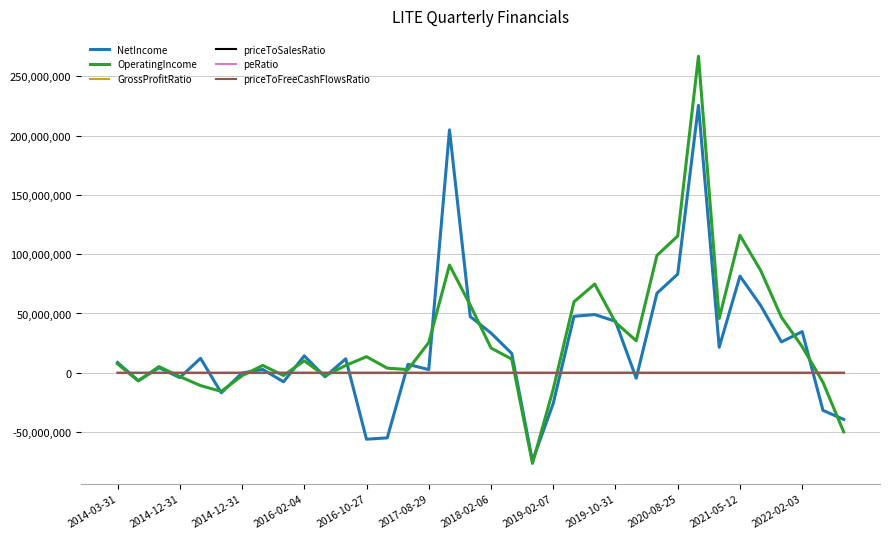

Which series has the largest range (max minus min)?

OperatingIncome